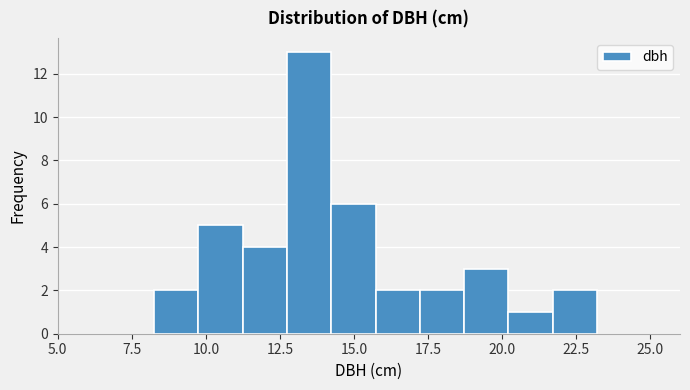

Around what value on the x-axis is the tallest bar? Give the approximate position of its centre, as read against the axis.

13.5